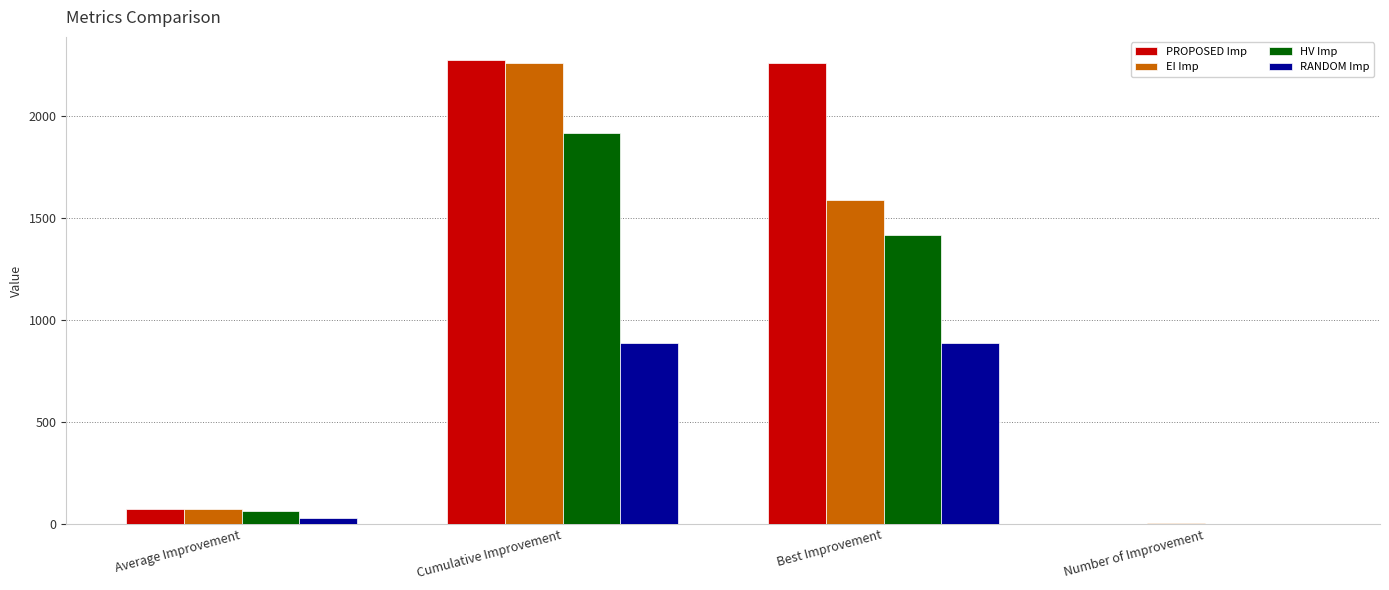

What is the sum of the HV Imp values at Average Improvement and Best Improvement?

1482.1